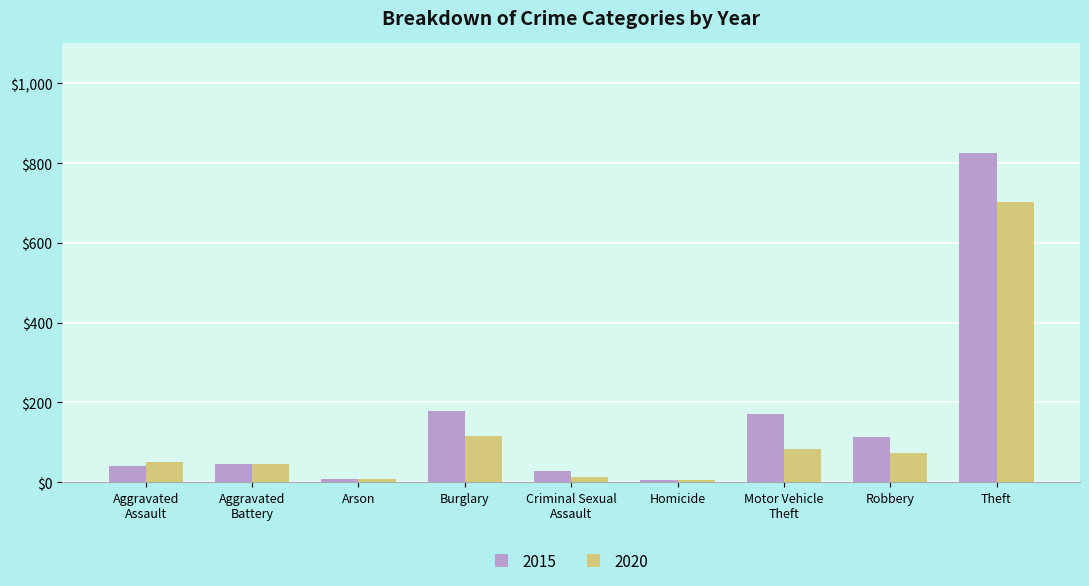

How many bars are there in total?

18